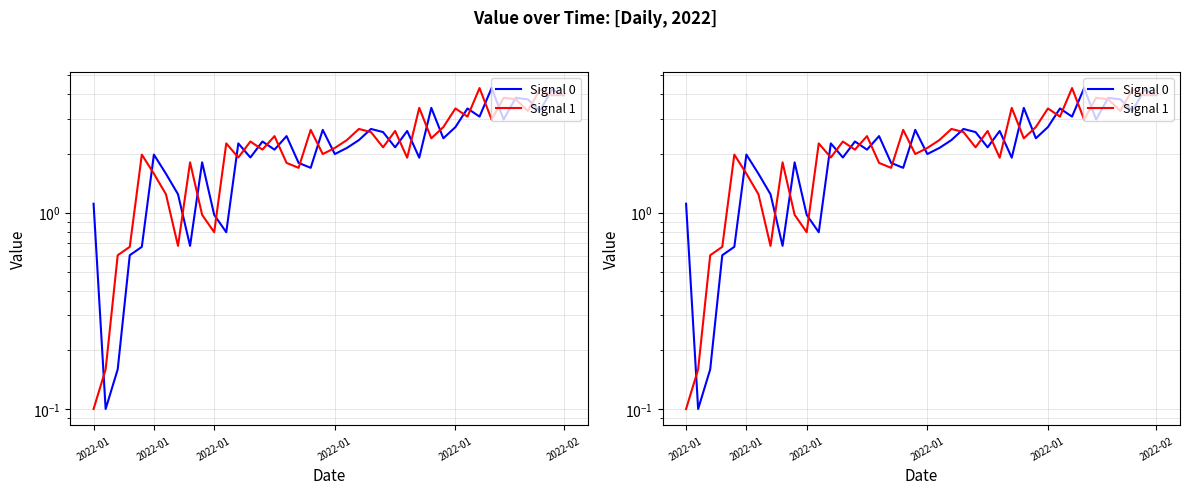

What is the difference between the maximum and second lowest values in the Signal 0 series?

4.2